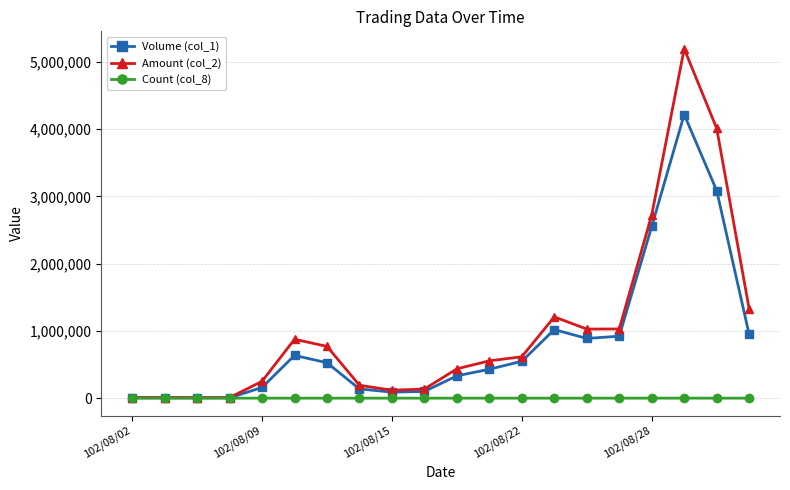

True or false: Volume (col_1) has more than 0 points higher than both neighbors.

True